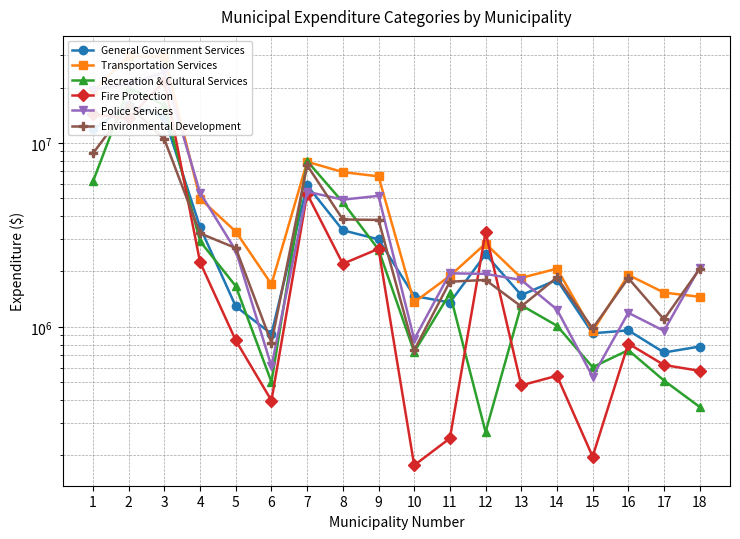

At which category is the sum across all series the highest?

2